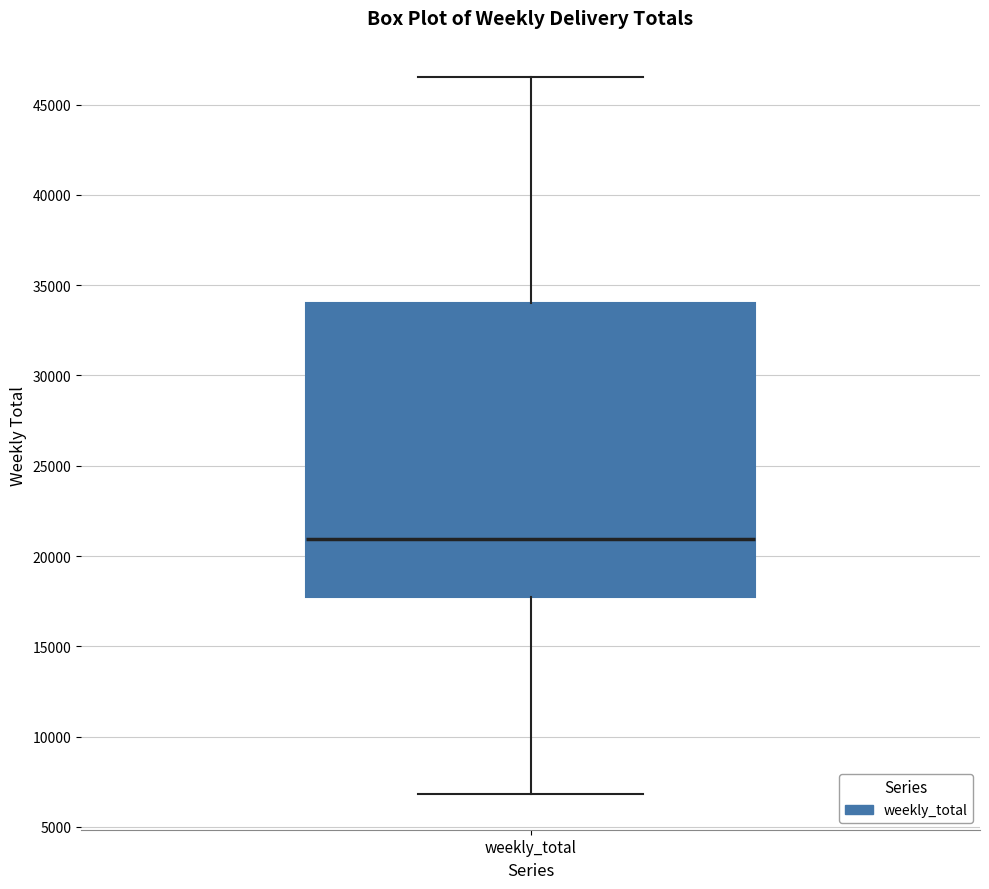

Transcribe this box plot: give where the median line is, the range the box spans, and where the two whiskers end, as read against the y-axis. The values are not printed on the chart, so give them approximately, as read against the axis.

median 21000, box 17500 to 34000, whiskers 7000 to 46500